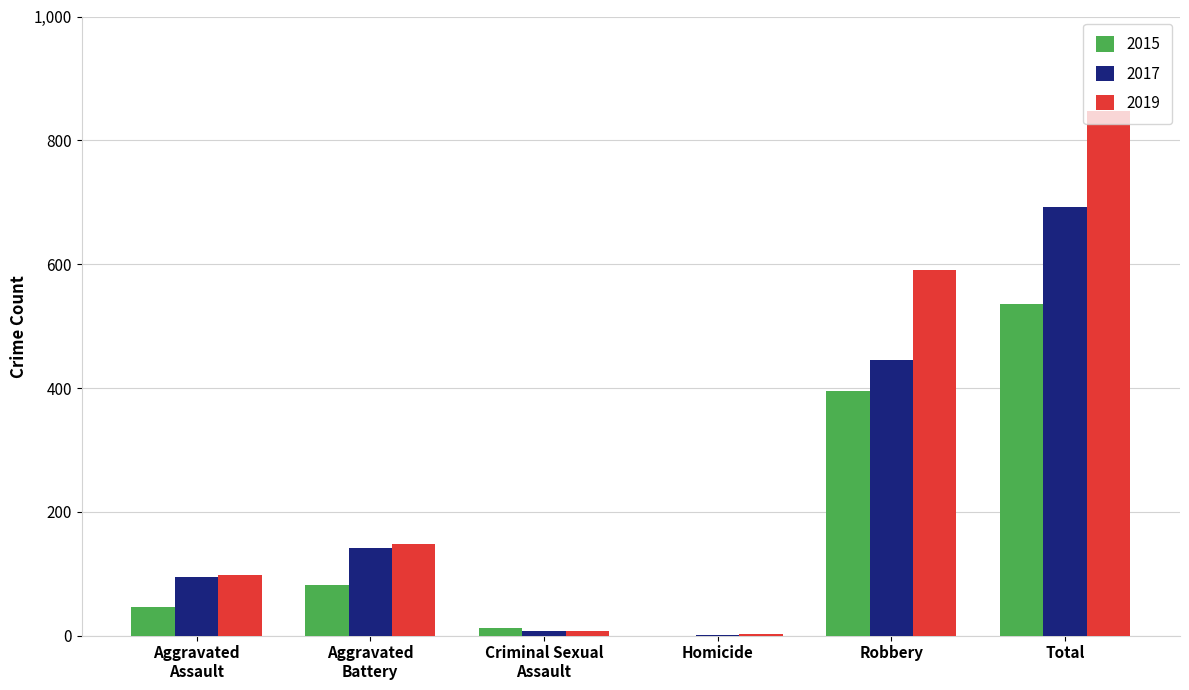

How many series are shown in this chart?

3